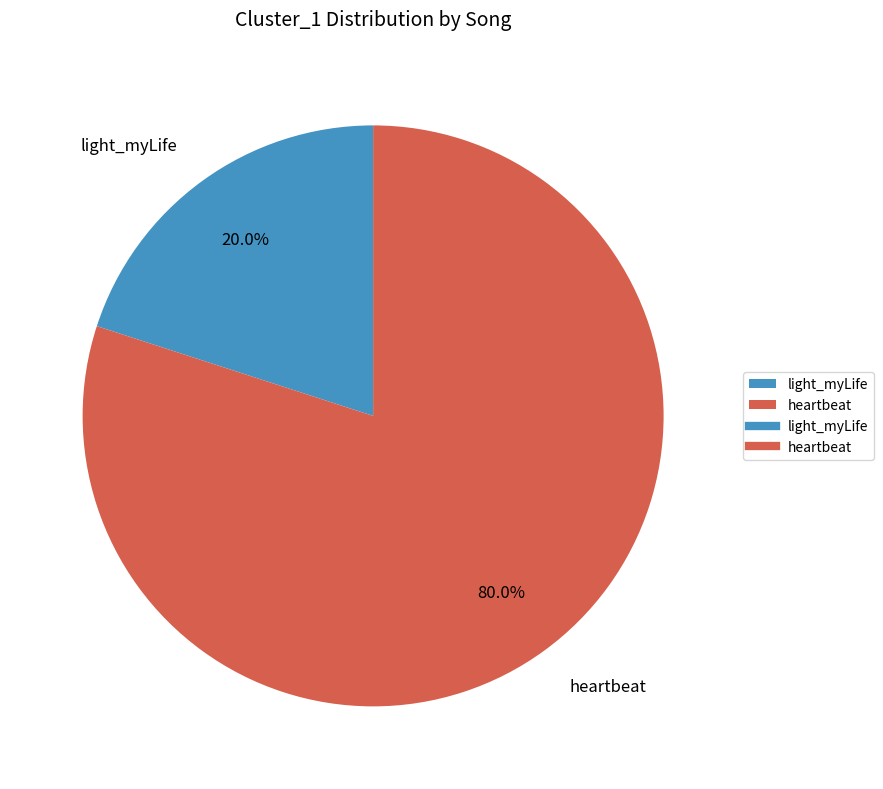

True or false: heartbeat accounts for 74% of the total.

False